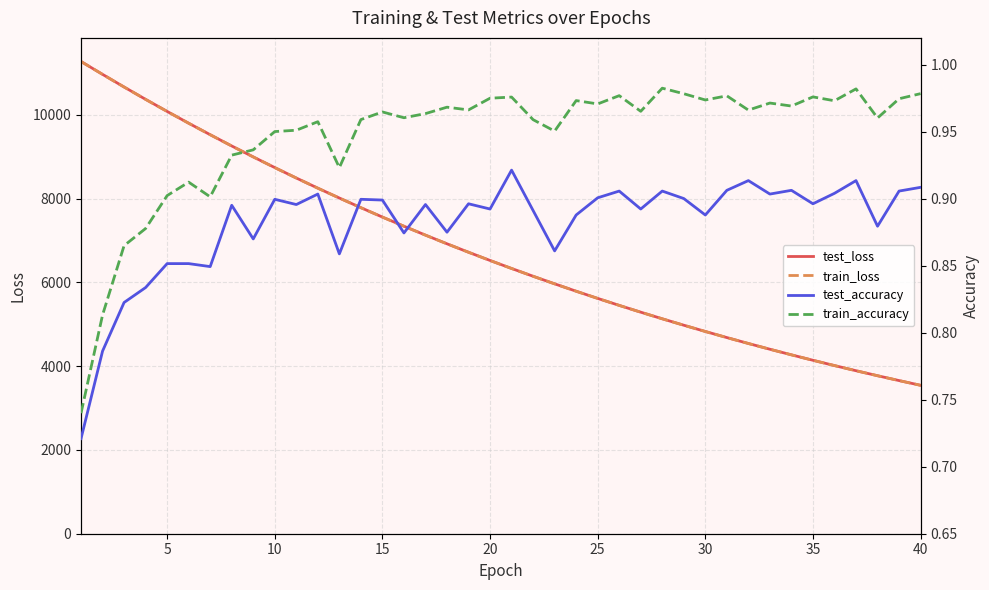

True or false: test_loss has a value of 4014.3 at 35.

True